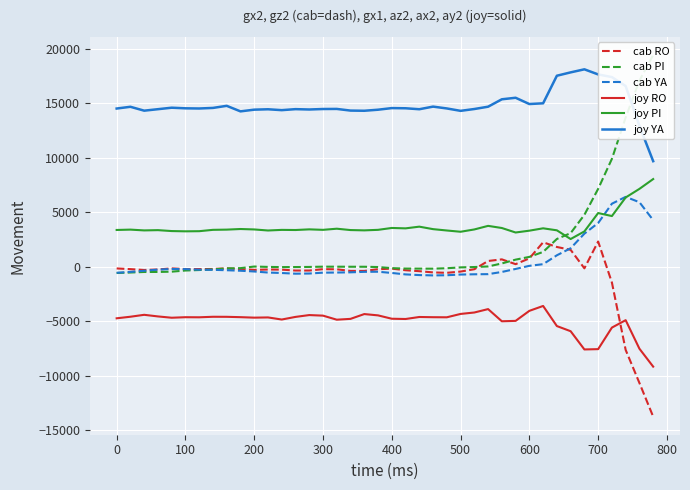

How many data points in joy PI are less than 3400?

18